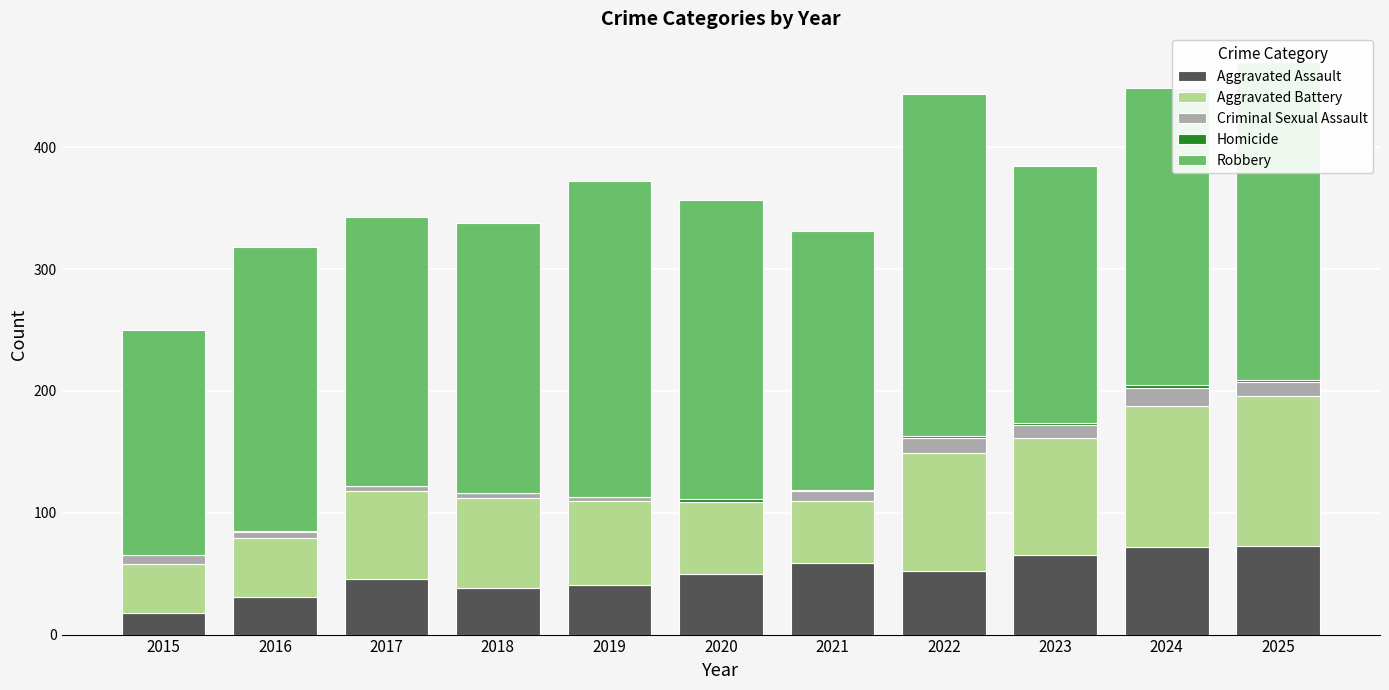

What is the maximum value for Aggravated Assault?

73